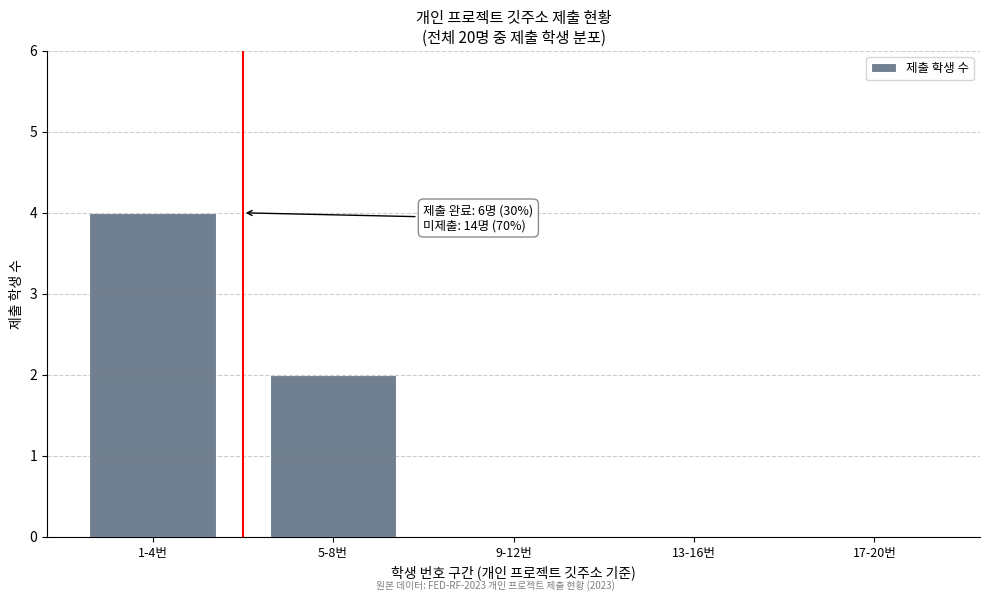

Reading left to right, transcribe all the data shown in this chart.

1-4번=4	5-8번=2	9-12번=0	13-16번=0	17-20번=0